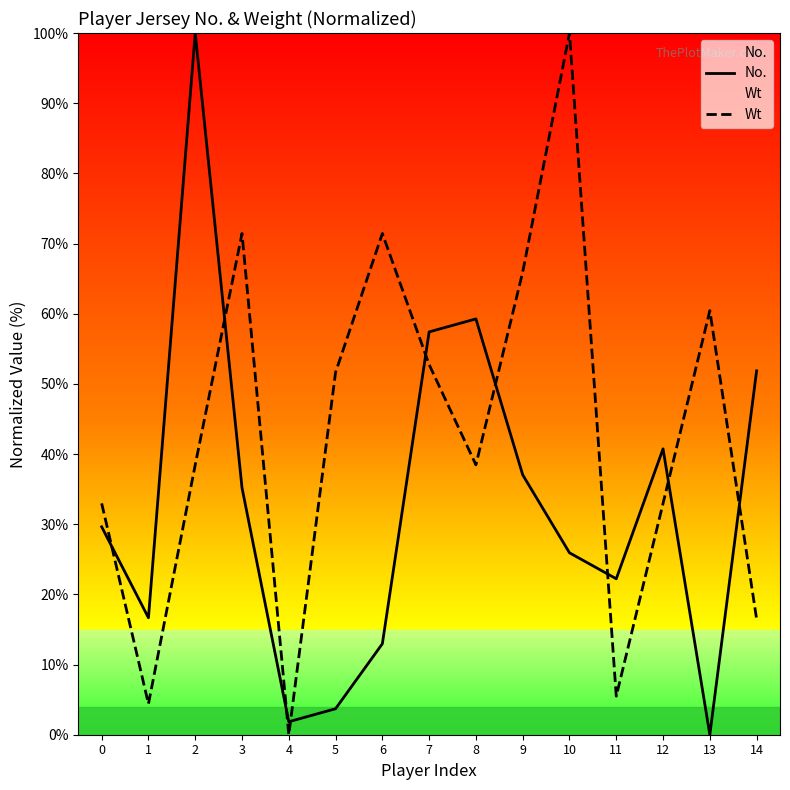

Reading left to right, list all the values displayed in this chart.

No.: 29.6	16.7	100.0	35.2	1.9	3.7	13.0	57.4	59.3	37.0	25.9	22.2	40.7	0.0	51.9
Wt: 33.0	4.4	38.5	71.4	0.0	51.6	71.4	52.7	38.5	65.9	100.0	5.5	33.0	60.4	16.5